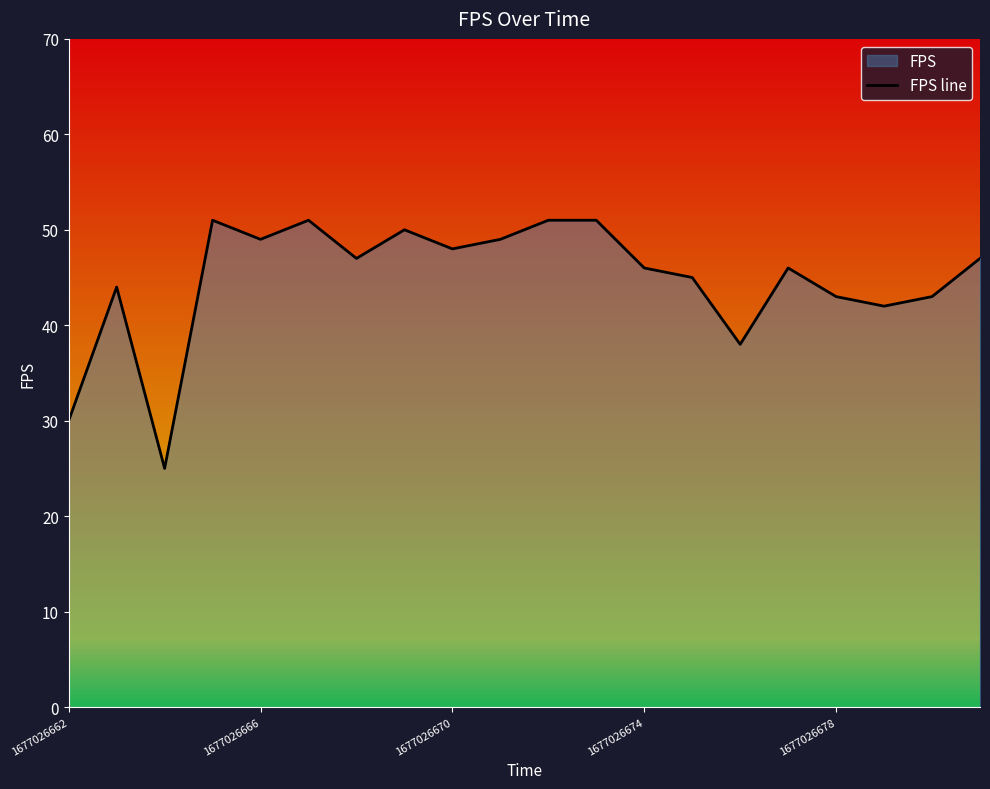

How many series are shown in this chart?

1